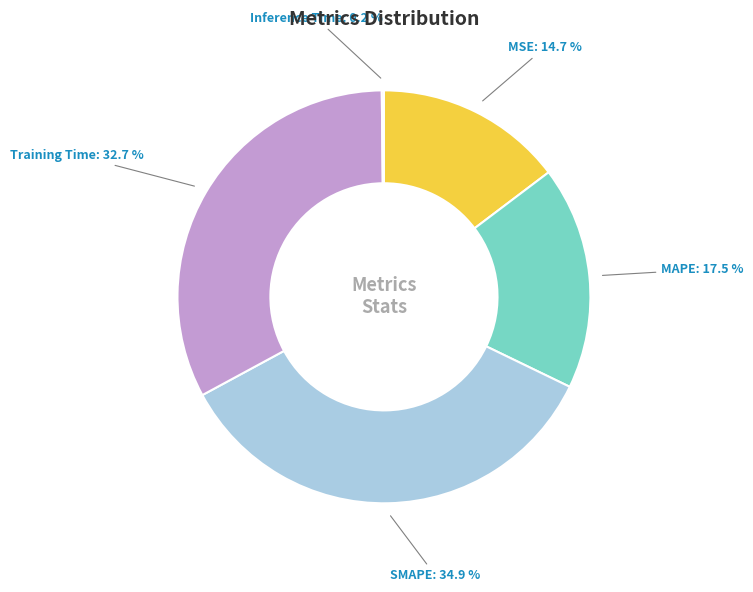

To the nearest percent, what percentage of the pie is MSE?

15%